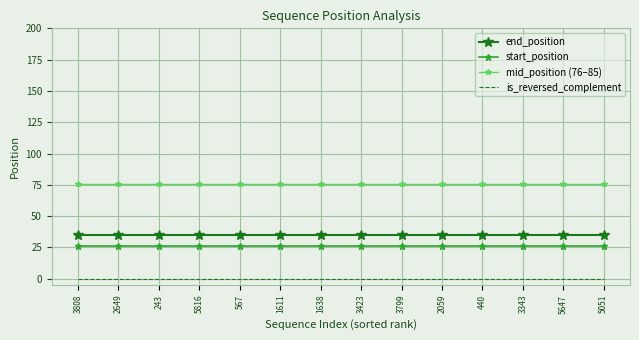

What position from the left is 2059?

10